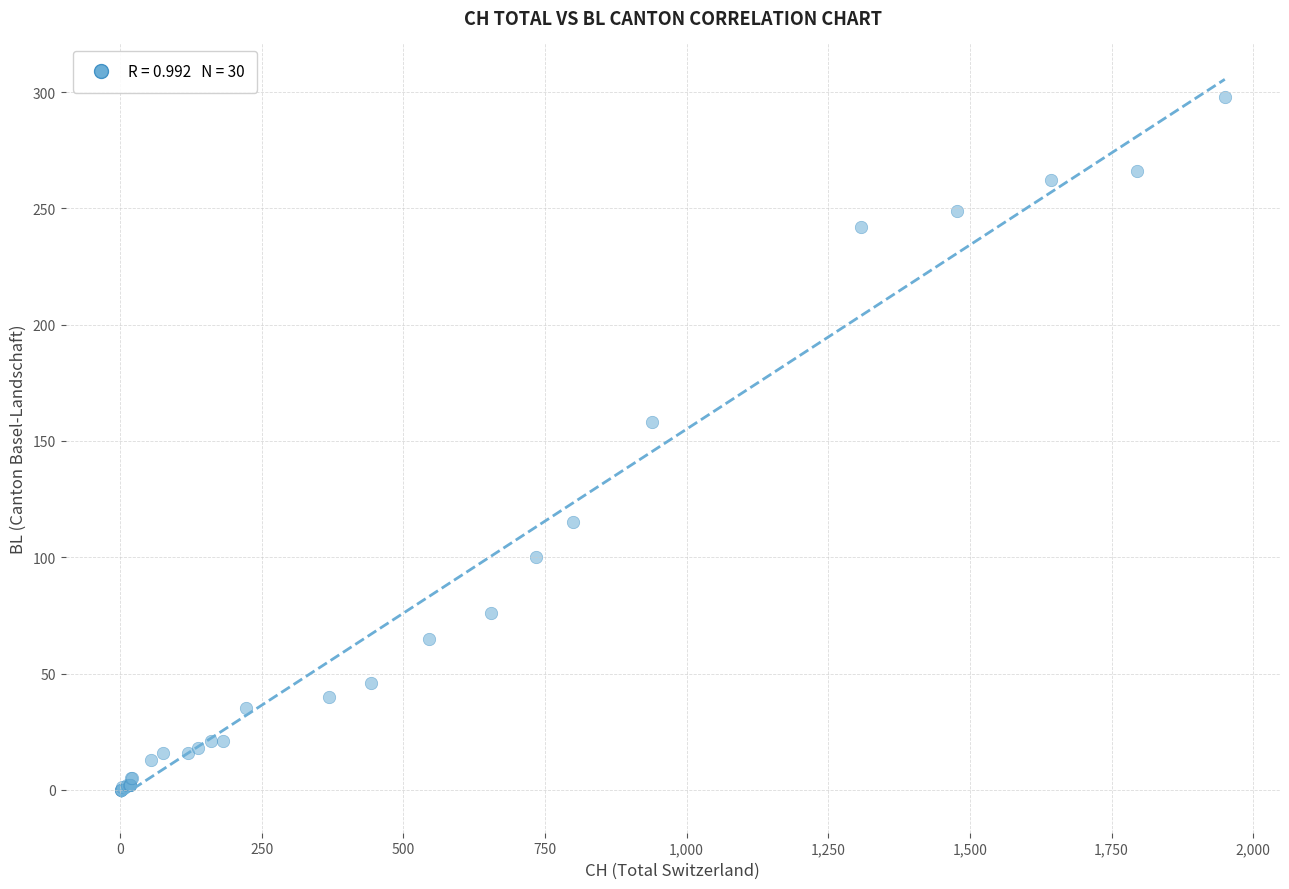

What Y value in the scatter plot is closest to 149?

158